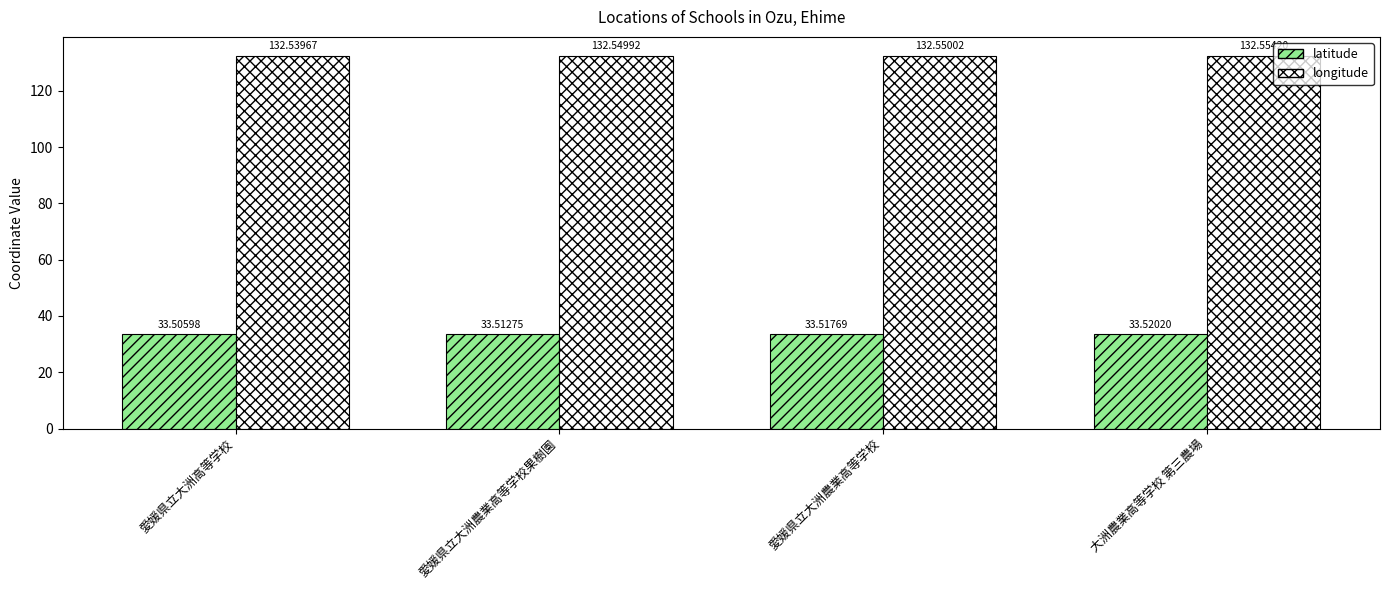

At how many categories does at least one series exceed 38?

4